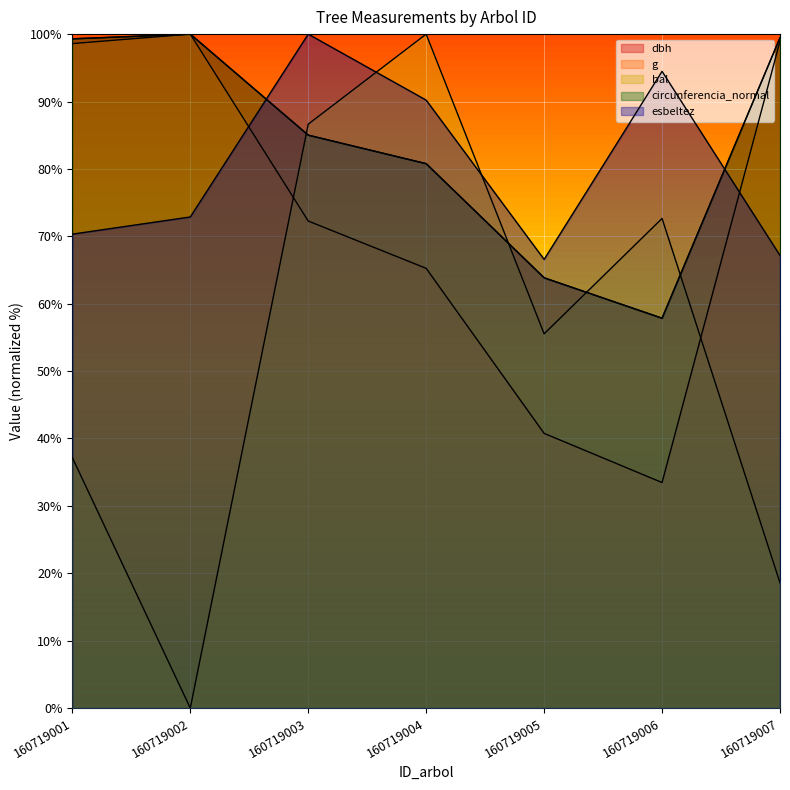

What is the difference between the second highest and second lowest values in the circunferencia_normal series?

35.6